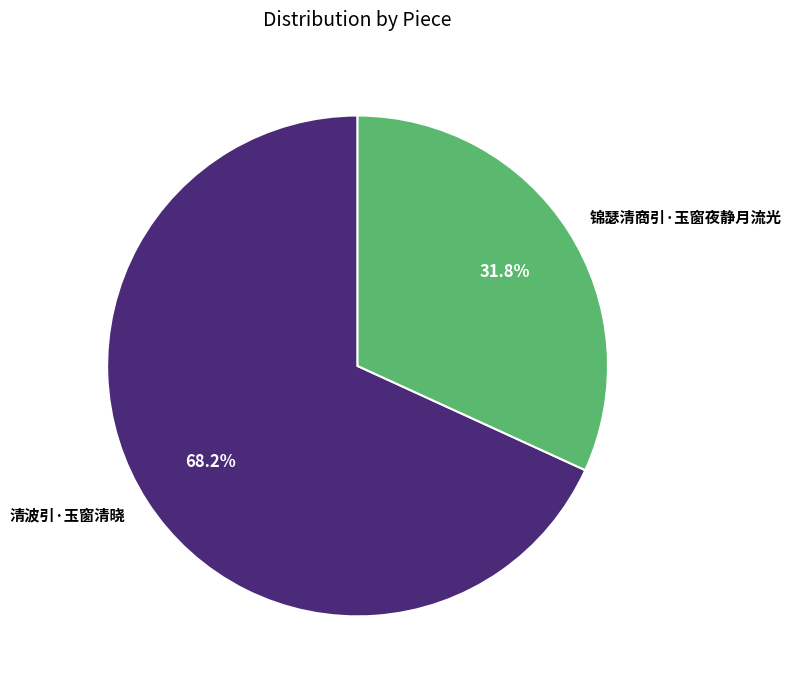

Is there a majority slice in this chart?

Yes